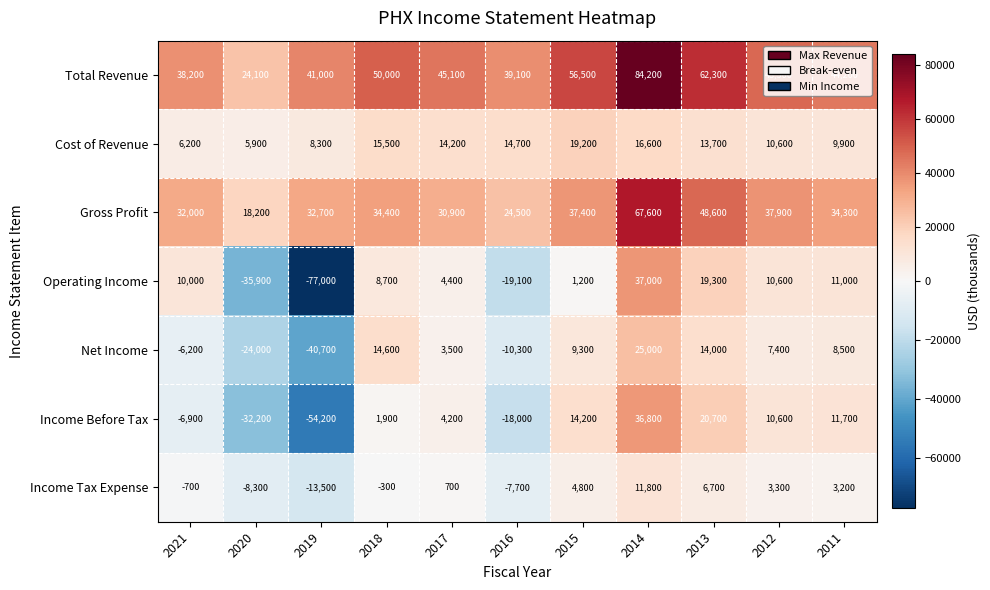

How many negative values does the Net Income series have?

4